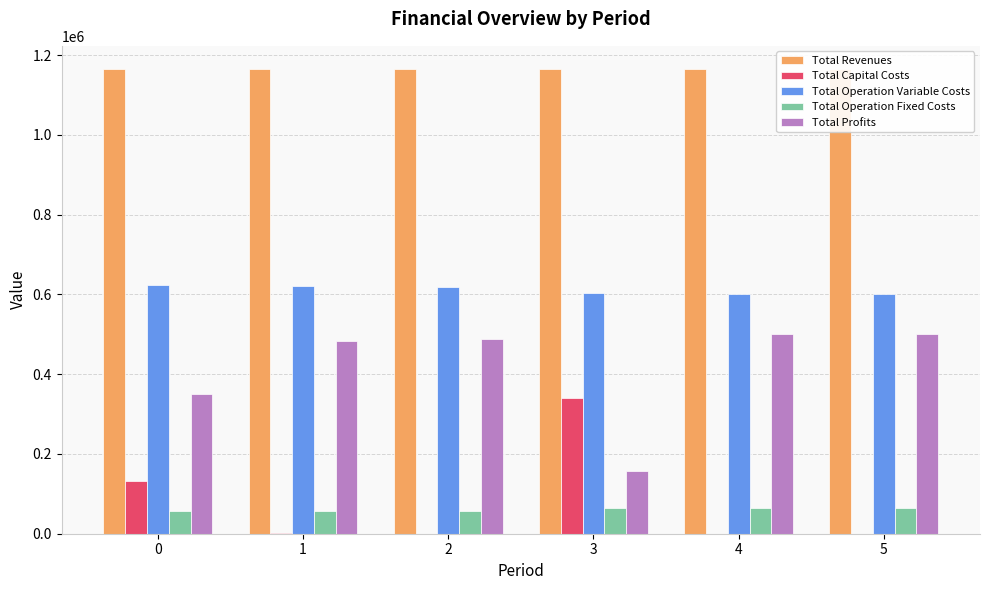

Reading left to right, what are all the values shown in this chart?

Total Revenues: 1164026.9	1164888.4	1164888.4	1164923.8	1164923.8	1164923.8
Total Capital Costs: 132704.0	2816.0	0.0	341248.0	0.0	0.0
Total Operation Variable Costs: 623905.2	621735.0	619674.2	603856.4	601913.5	599967.9
Total Operation Fixed Costs: 56549.2	57035.6	57035.6	63411.3	63411.3	63411.3
Total Profits: 350868.5	483301.9	488178.6	156408.0	499598.9	501544.5